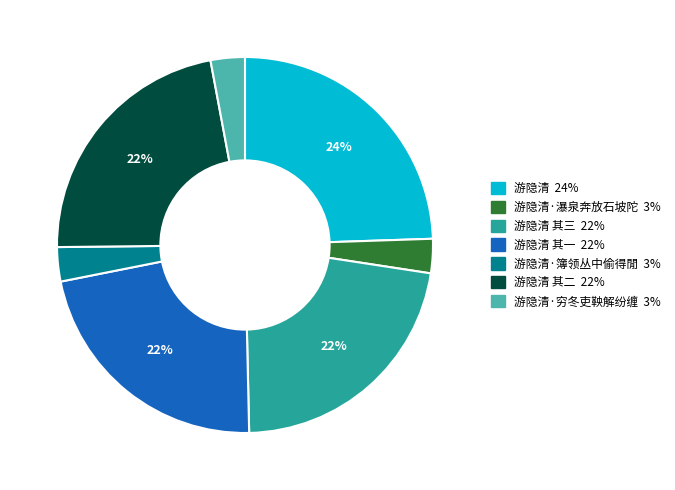

Does any single category account for the majority?

No